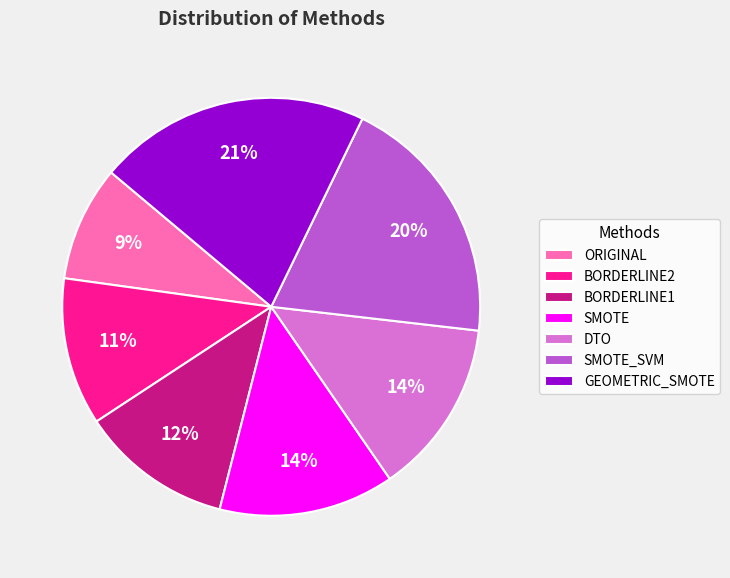

Which category has the biggest portion of the pie?

GEOMETRIC_SMOTE